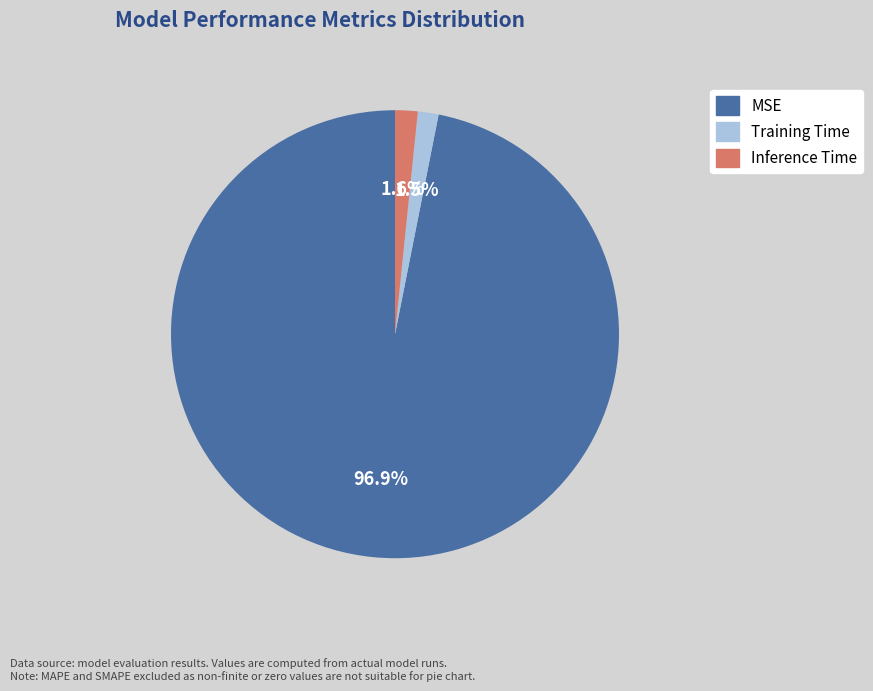

Which category has the biggest portion of the pie?

MSE